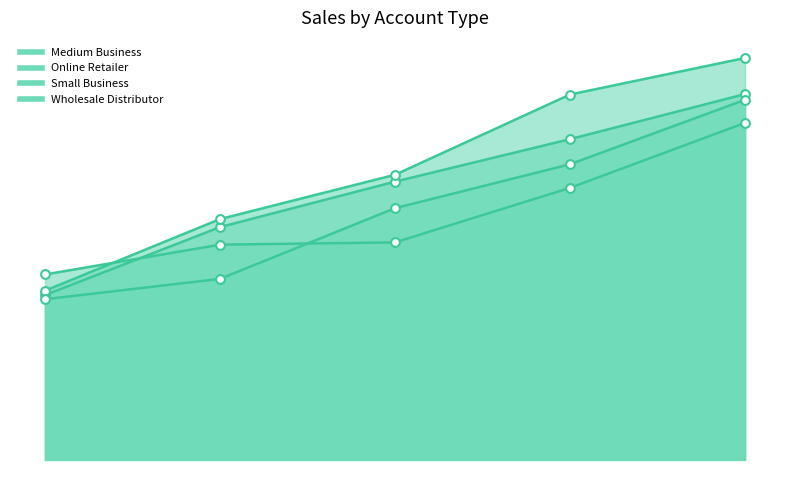

At which category is the sum across all series the highest?

2021